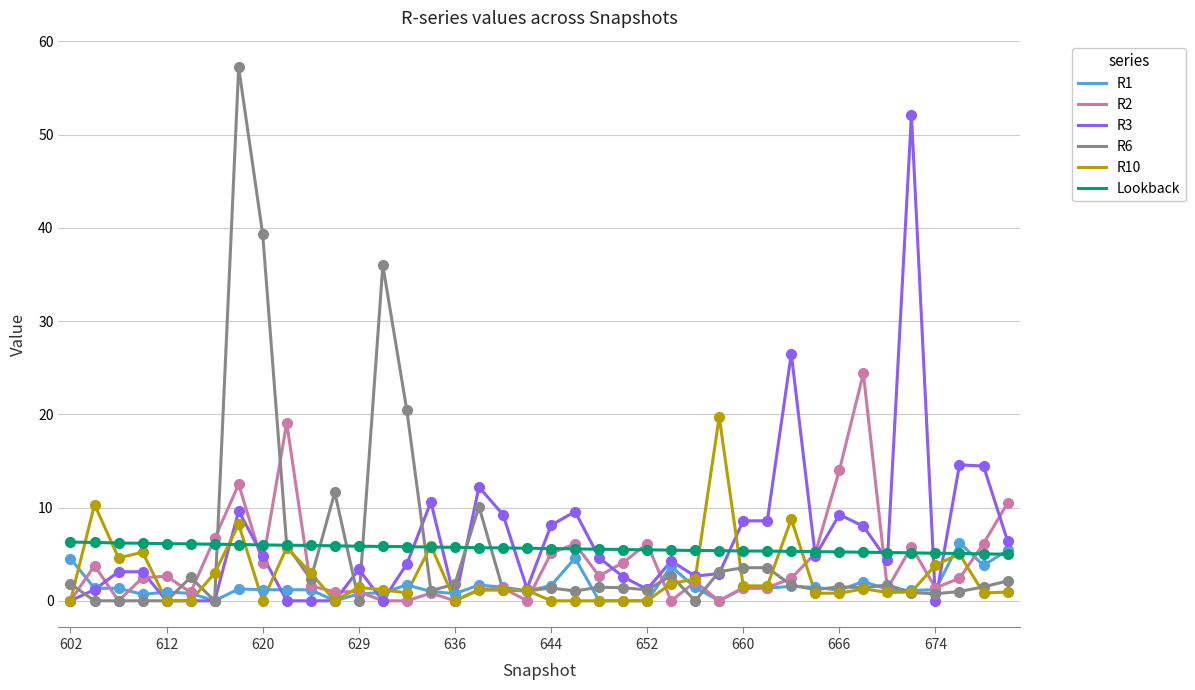

Which series has the widest spread of values?

R6